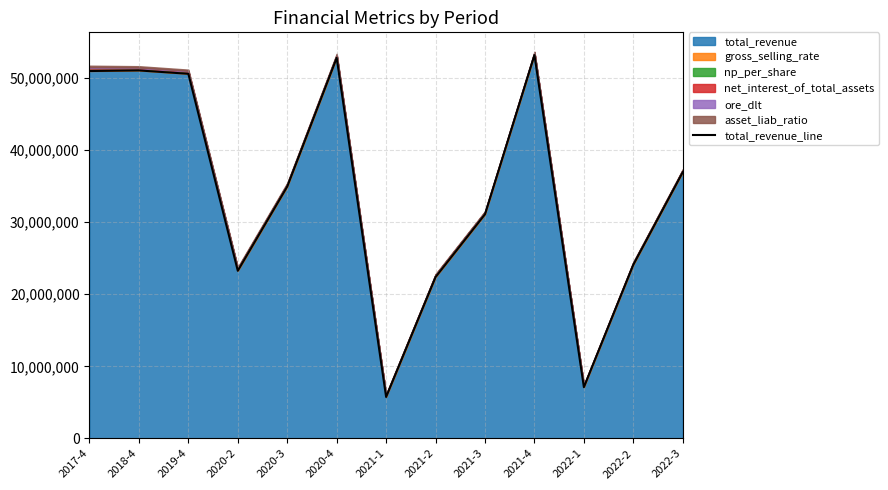

What is the average value?

34168519.4